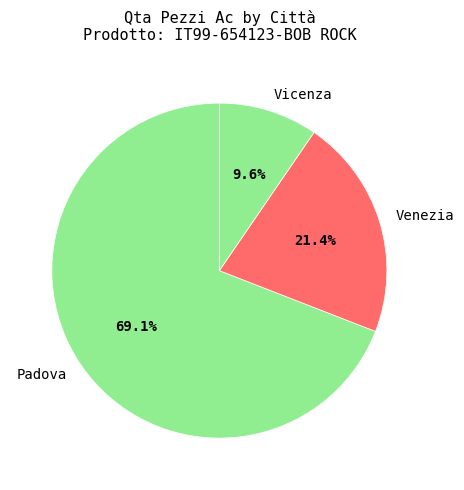

To the nearest percent, what portion does Venezia represent?

21%